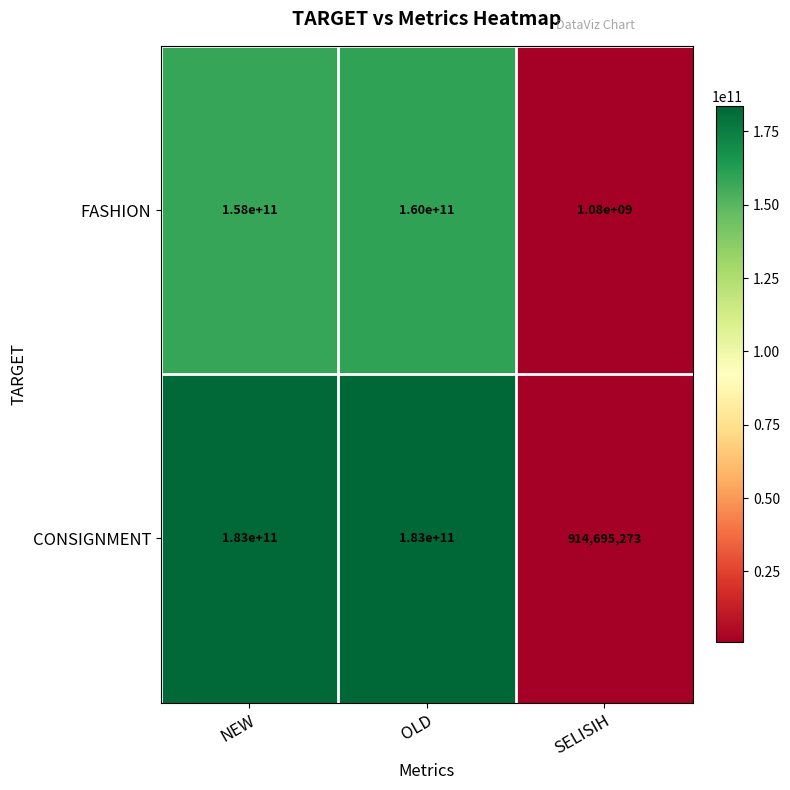

At how many categories does at least one series exceed 92948857571?

2